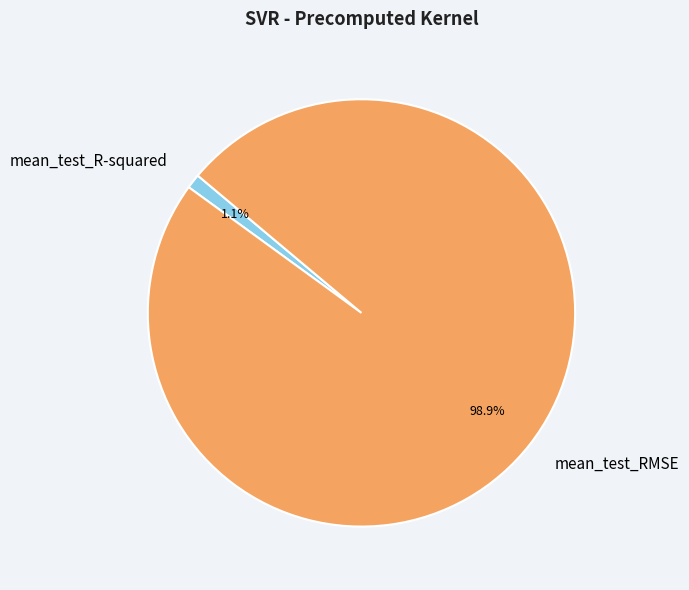

Rank the categories by value from highest to lowest.

mean_test_RMSE, mean_test_R-squared